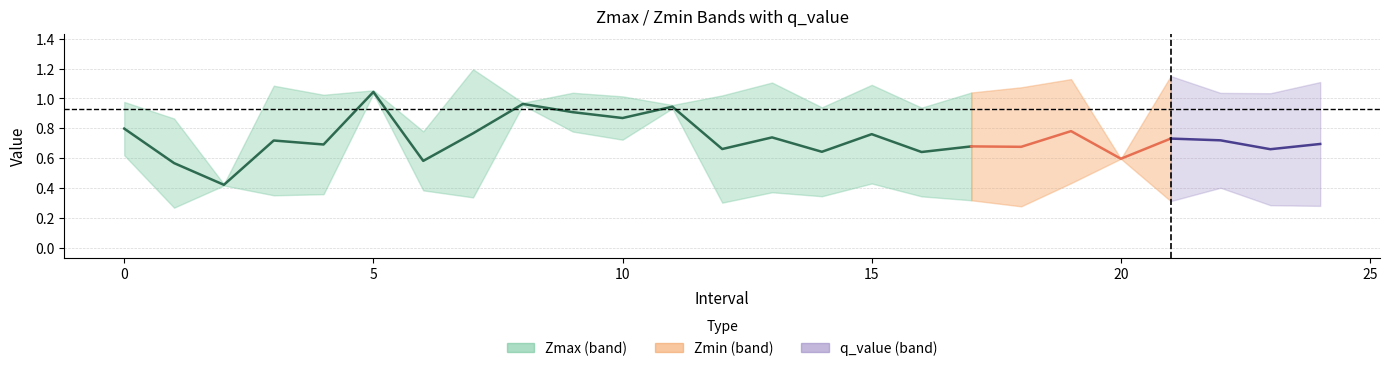

Is it true that Zmin equals 1.1 at 10?

False